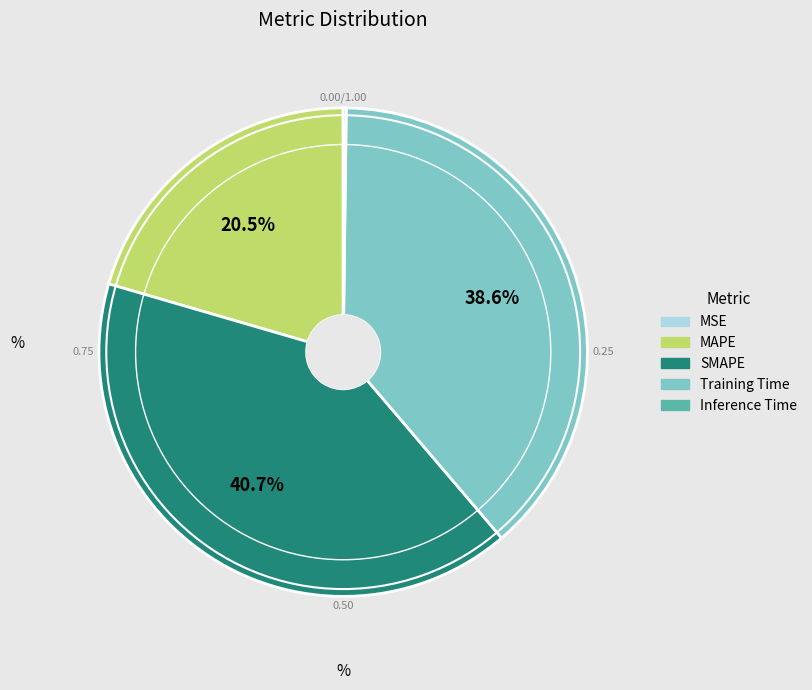

Does any single category account for the majority?

No